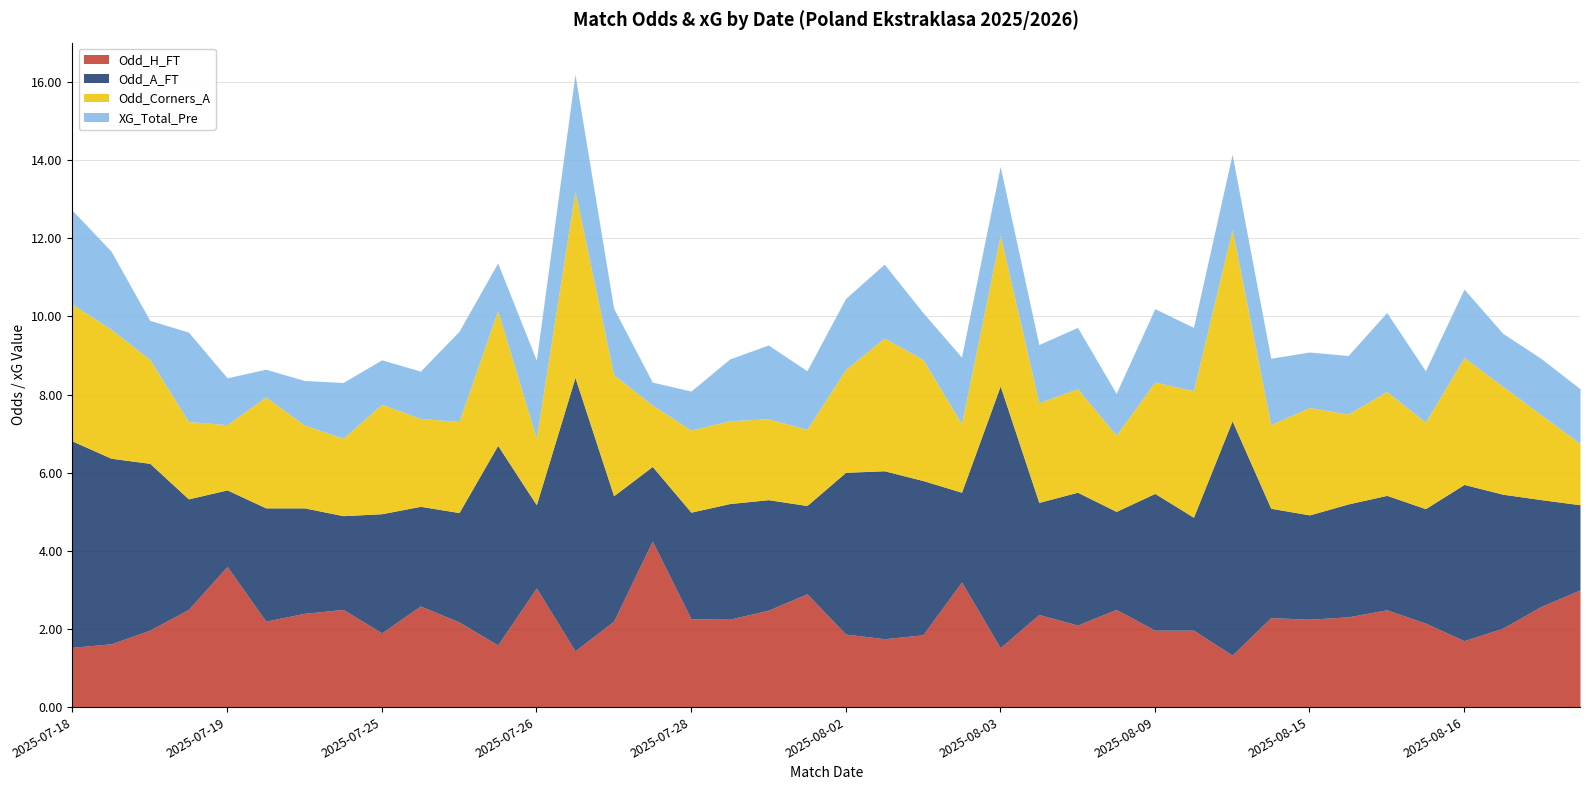

How many interior local valleys does the Odd_A_FT series have?

11